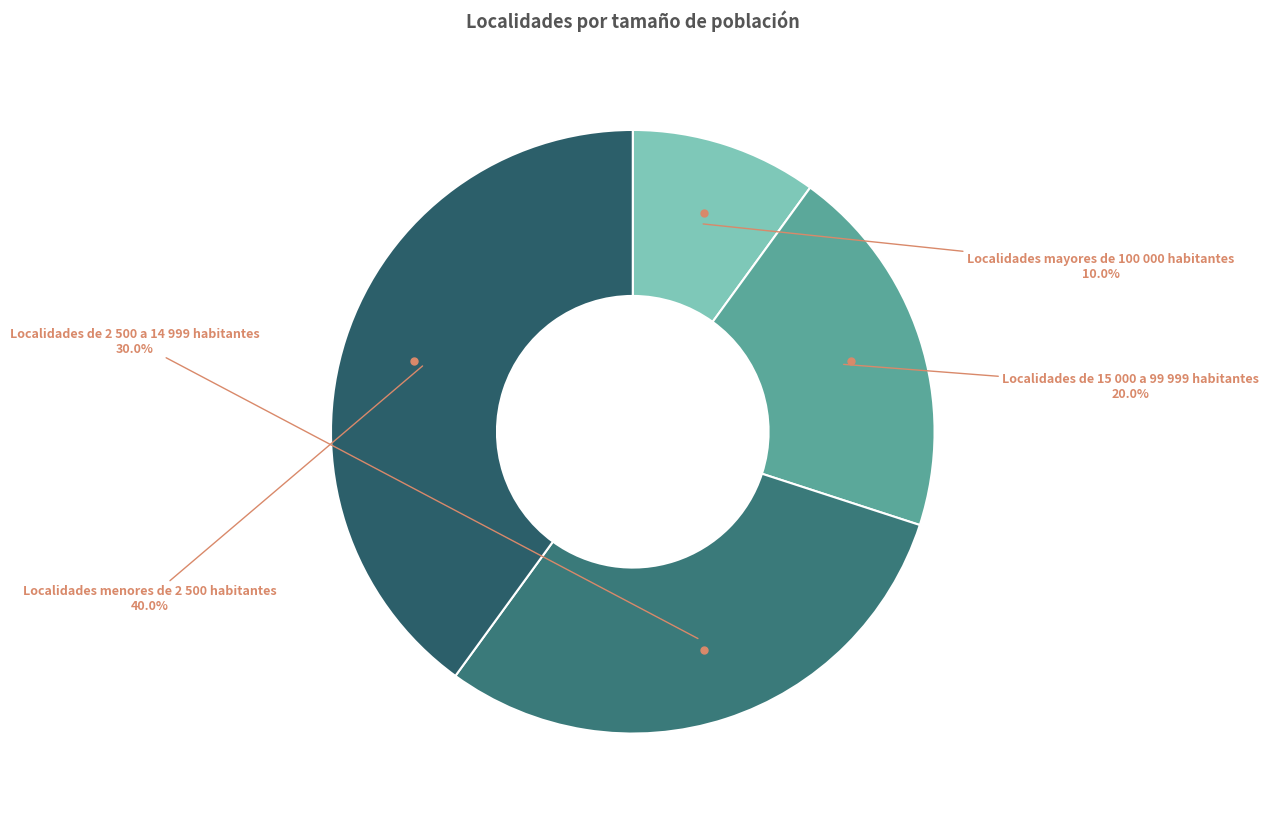

The Localidades de 15 000 a 99 999 habitantes slice represents 34% of the pie. True or false?

False